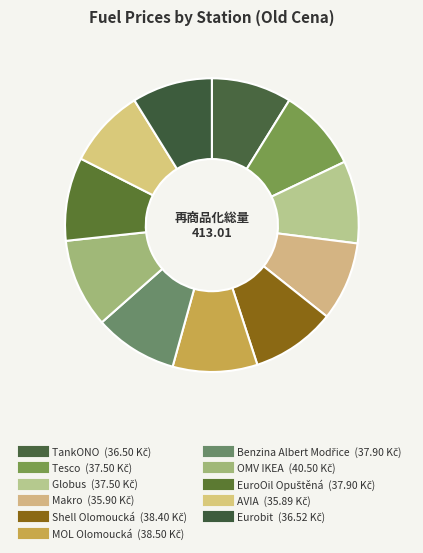

How many slices are in this pie chart?

11